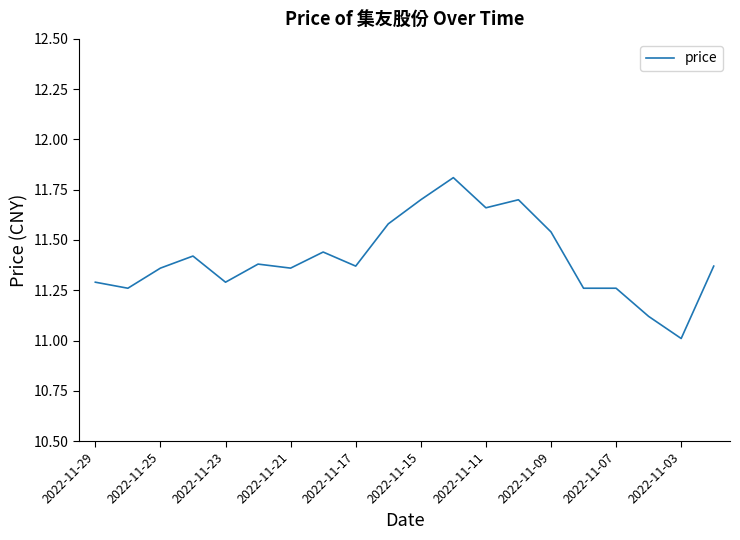

What is the maximum value shown in the chart?

11.8